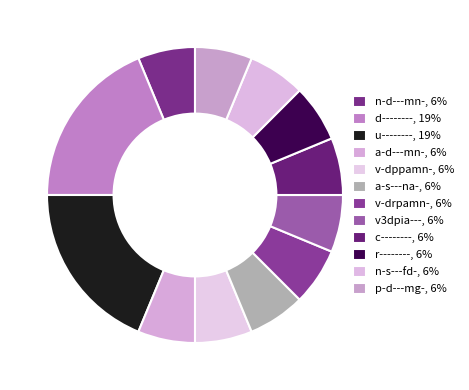

What is the largest slice in the pie chart?

d--------